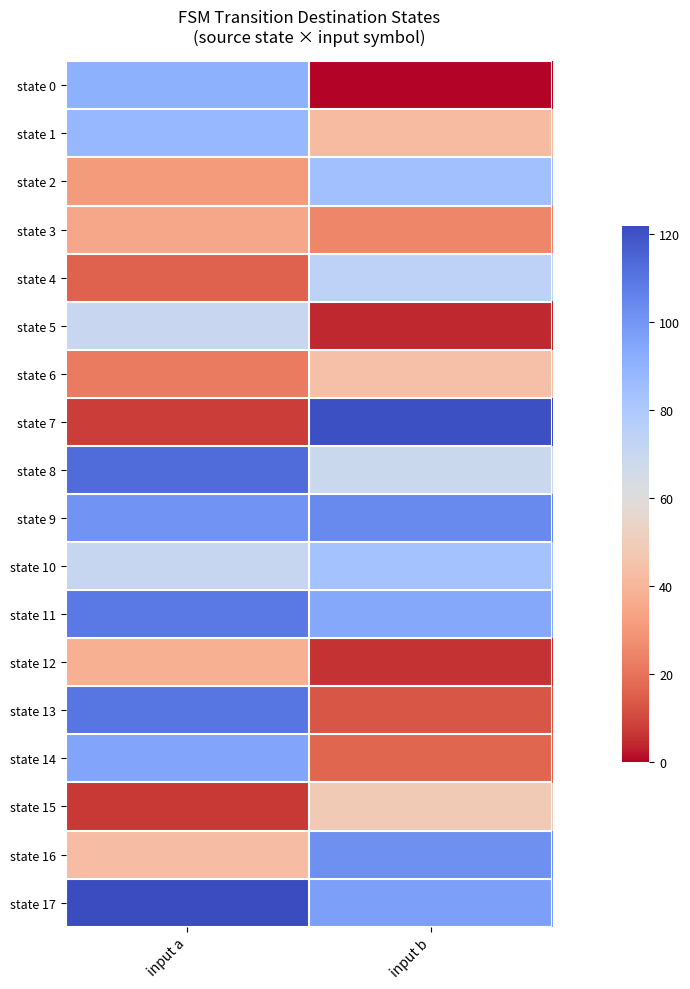

Which label corresponds to the smallest value in the chart?

input b